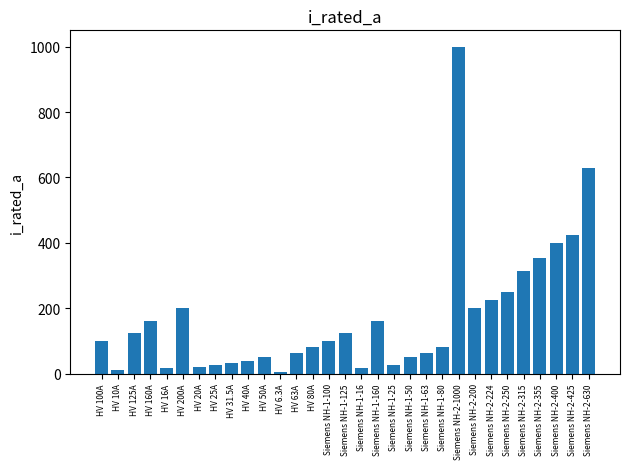

What is the smallest value displayed?

6.3